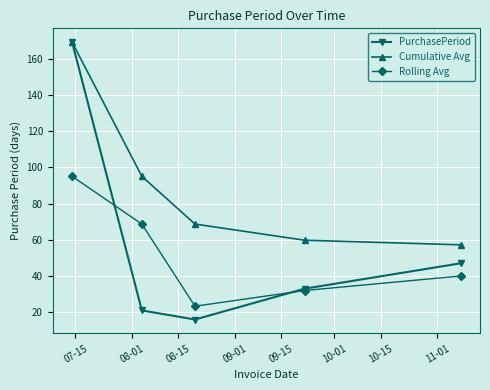

Which series ends up on top after the final intersection of PurchasePeriod and Rolling Avg?

PurchasePeriod